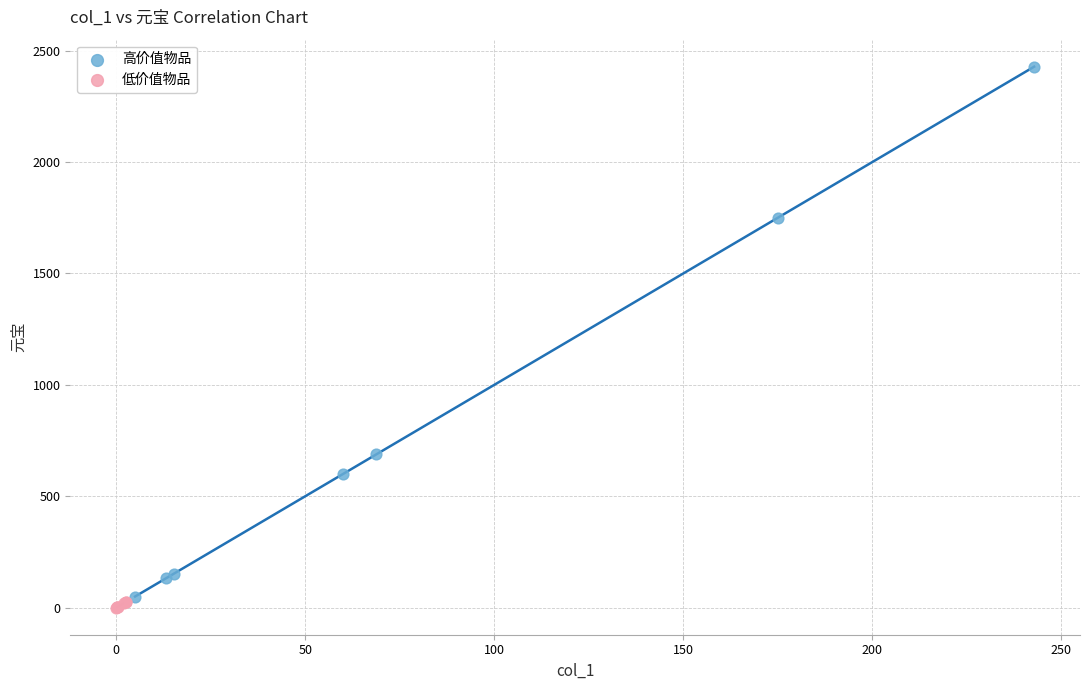

Which series has the largest Y range (max minus min)?

高价值物品